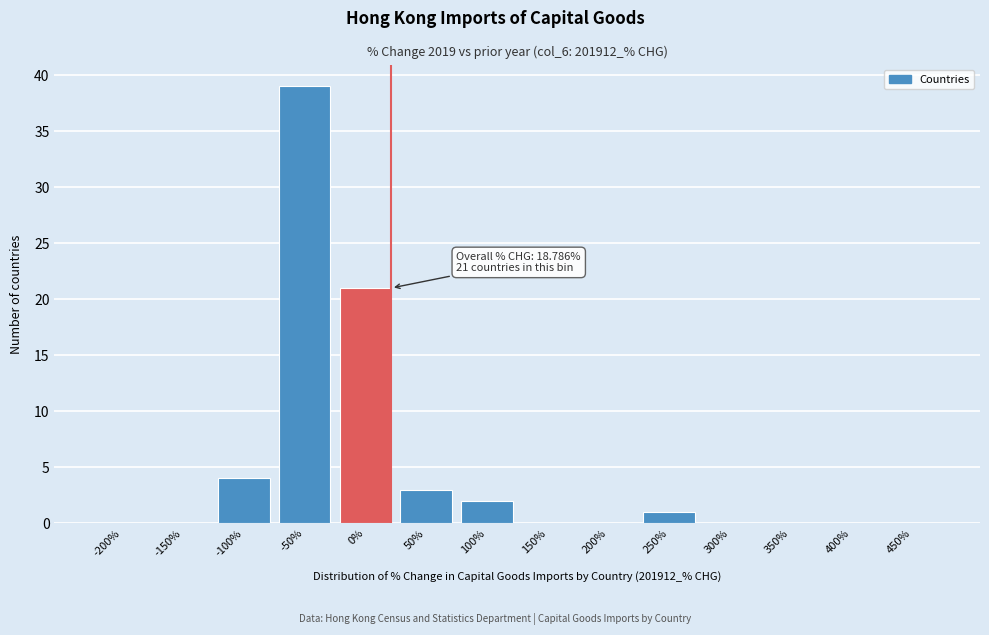

Reading left to right, transcribe all the data shown in this chart.

-200%=0	-150%=0	-100%=4	-50%=39	0%=21	50%=3	100%=2	150%=0	200%=0	250%=1	300%=0	350%=0	400%=0	450%=0